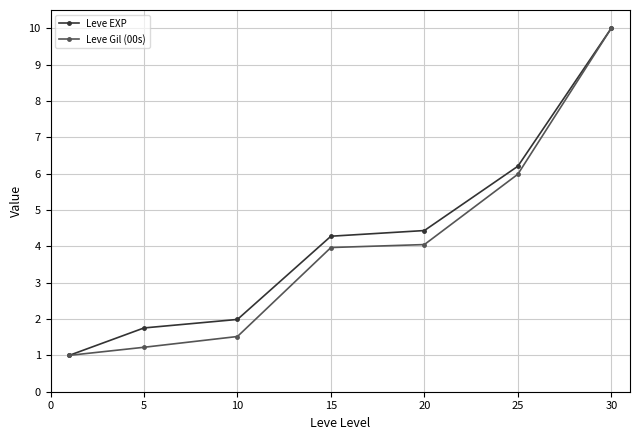

What is the difference between the second highest and second lowest values in the Leve Gil (00s) series?

4.8